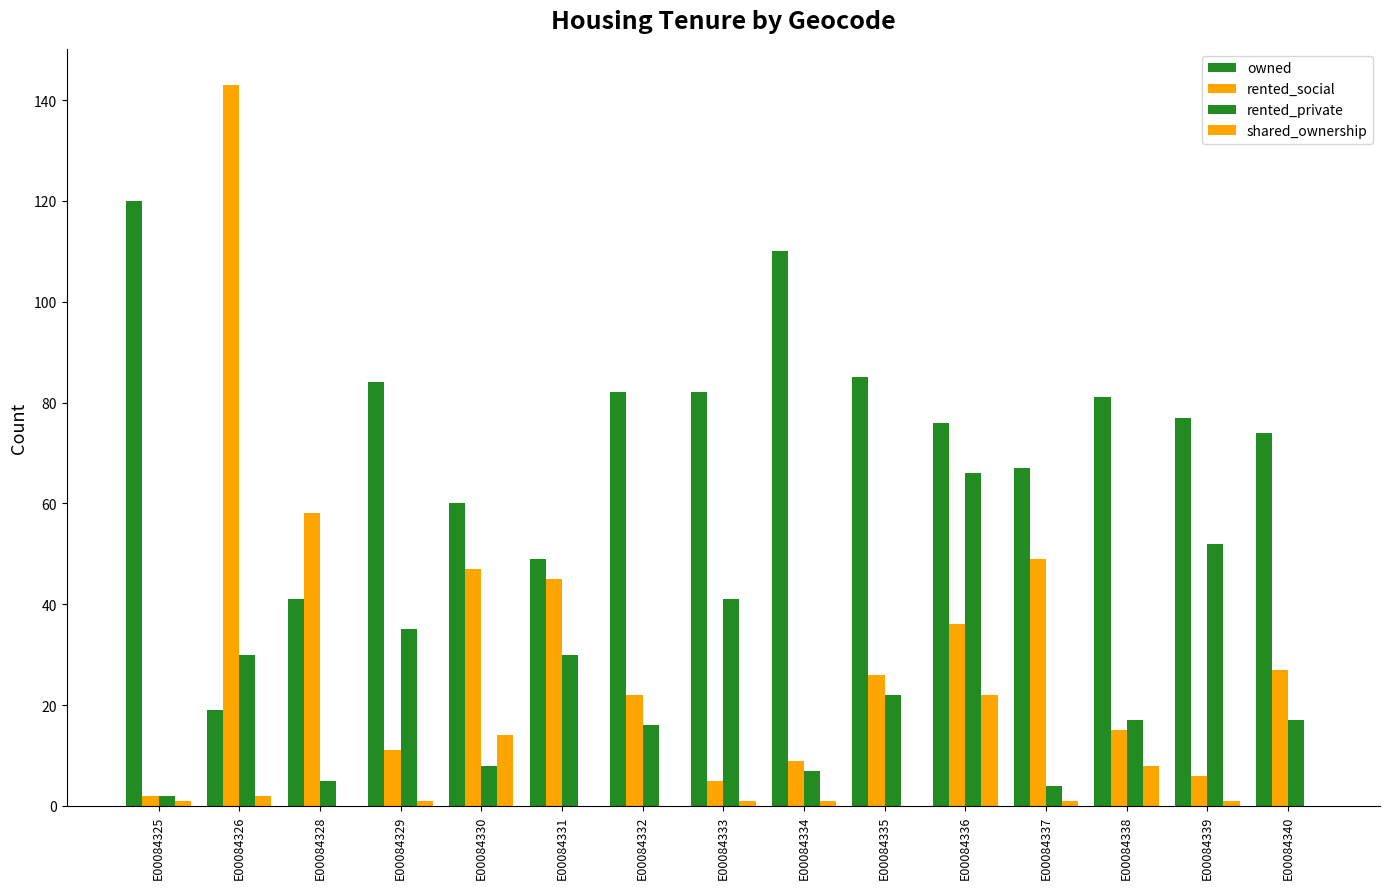

Count the number of categories in the chart.

15